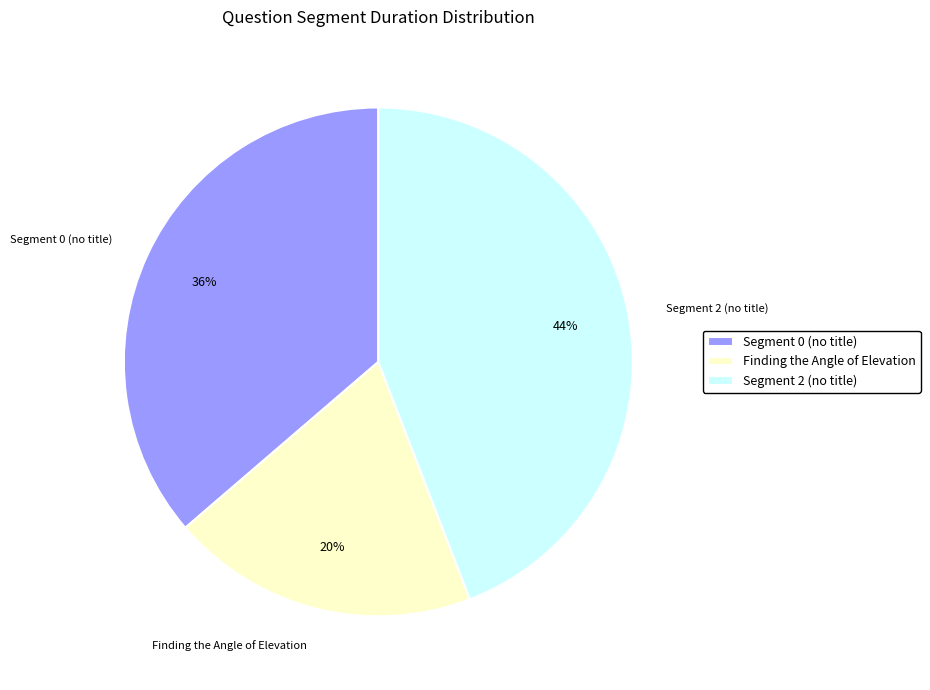

Does any single category account for the majority?

No